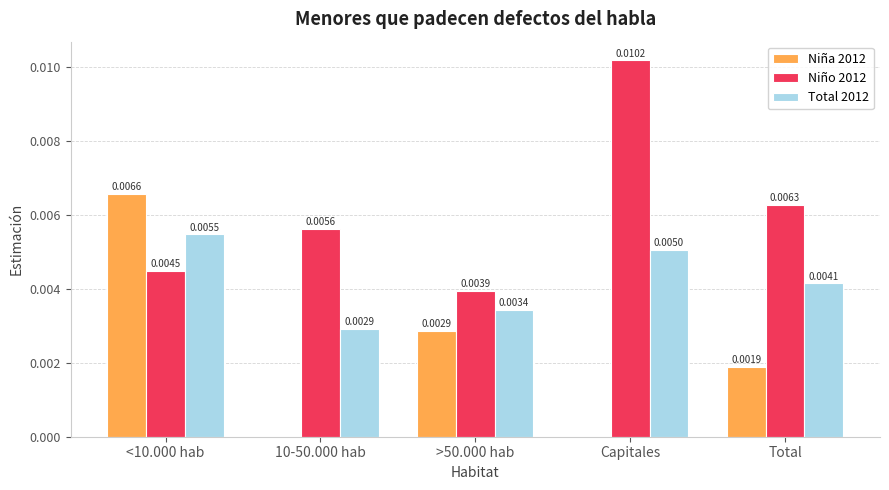

How many values in the Niña 2012 series exceed 0?

3